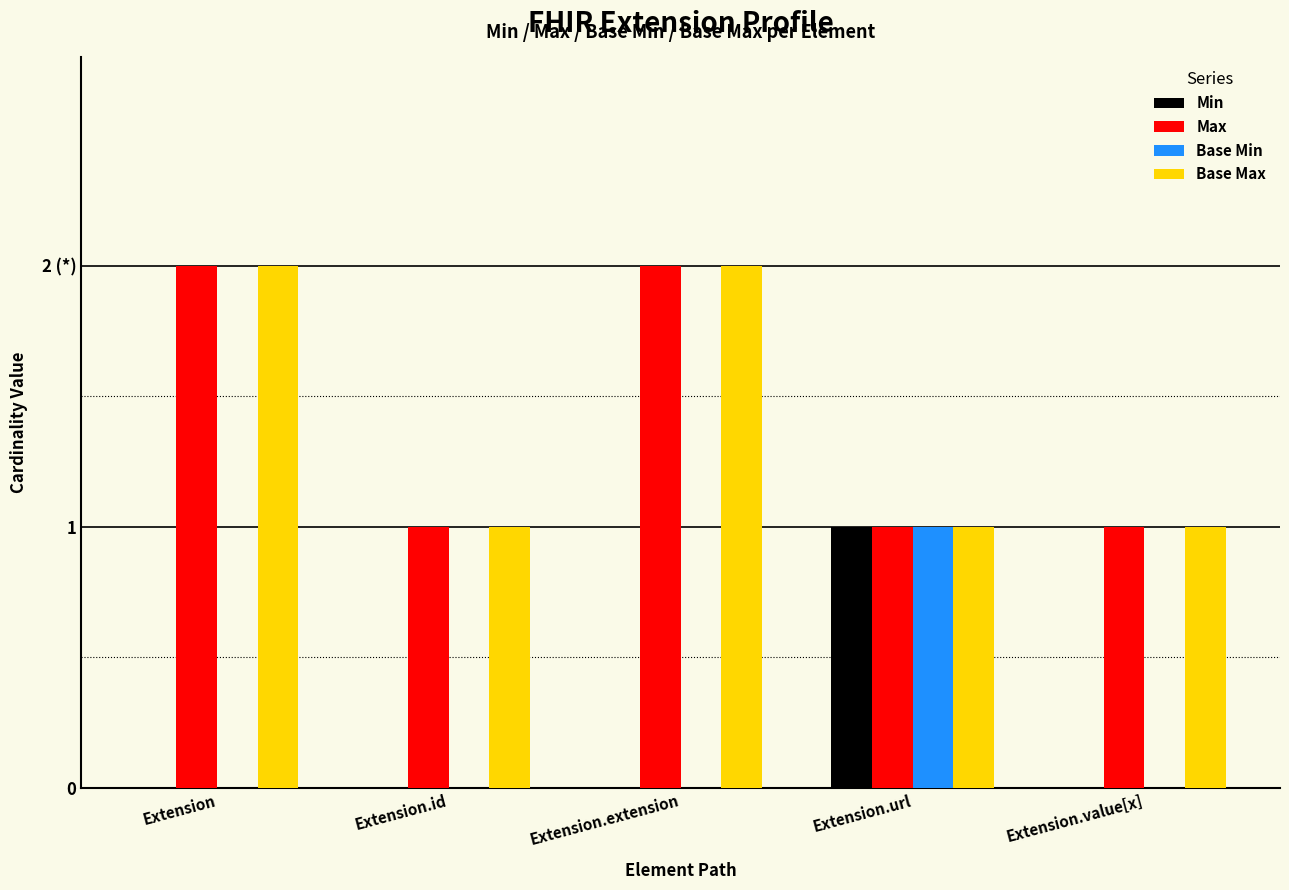

Rank the categories by Base Max value from highest to lowest.

Extension, Extension.extension, Extension.id, Extension.url, Extension.value[x]